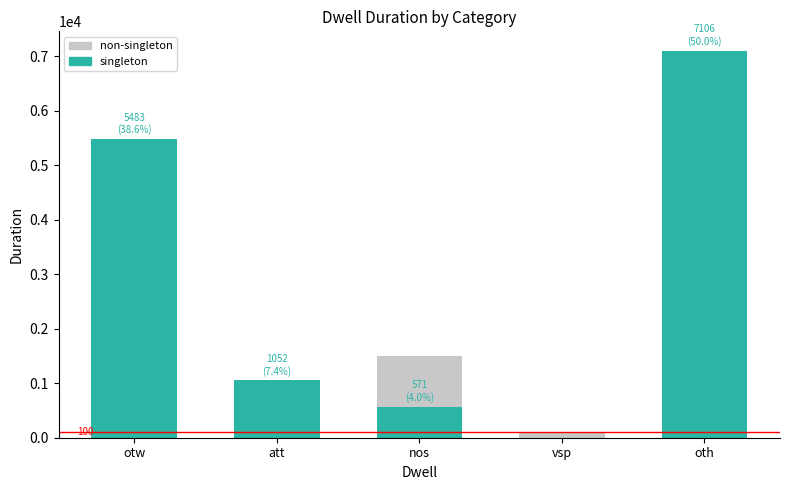

Does the chart contain any negative values?

No